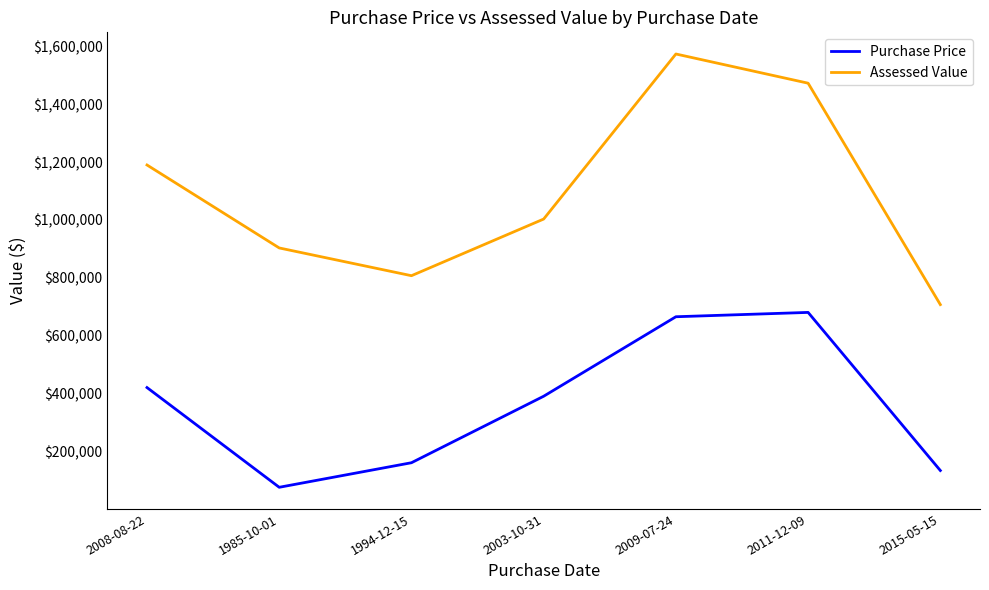

At 2003-10-31, list the series in order from largest to smallest.

Assessed Value, Purchase Price